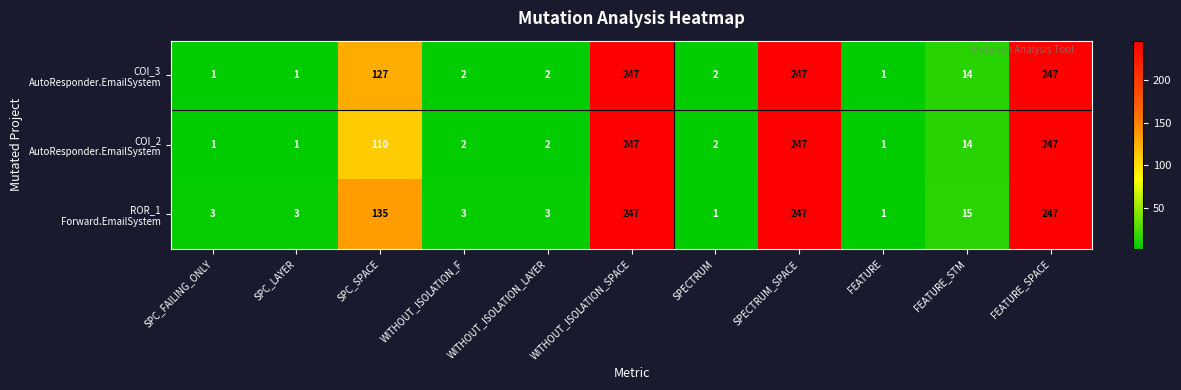

At how many categories does at least one series exceed 126?

4